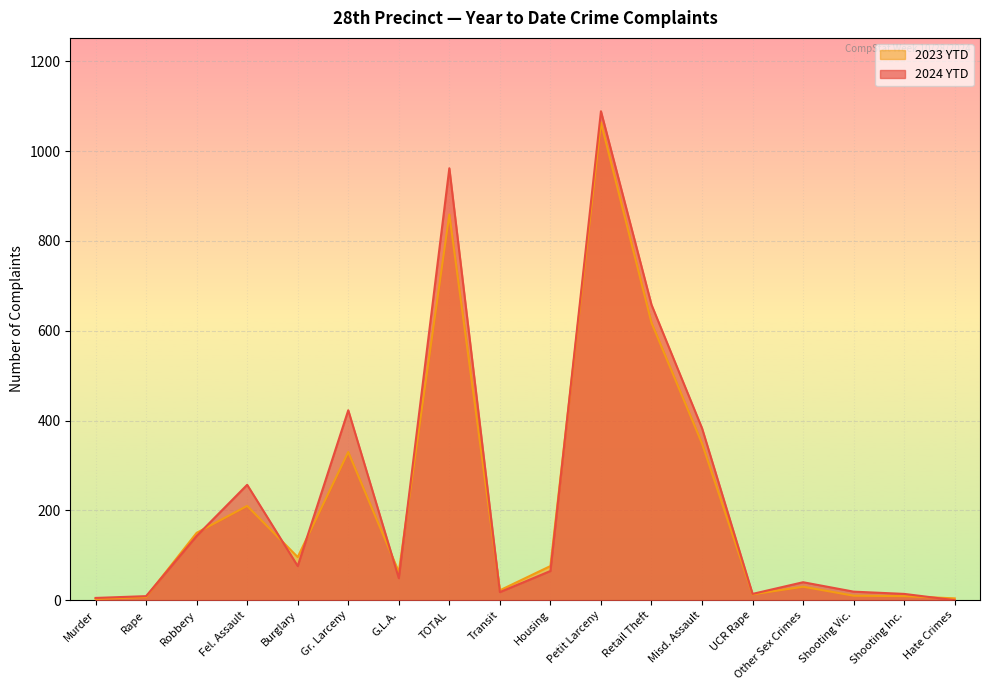

Where is the first local minimum for 2024 YTD?

Burglary